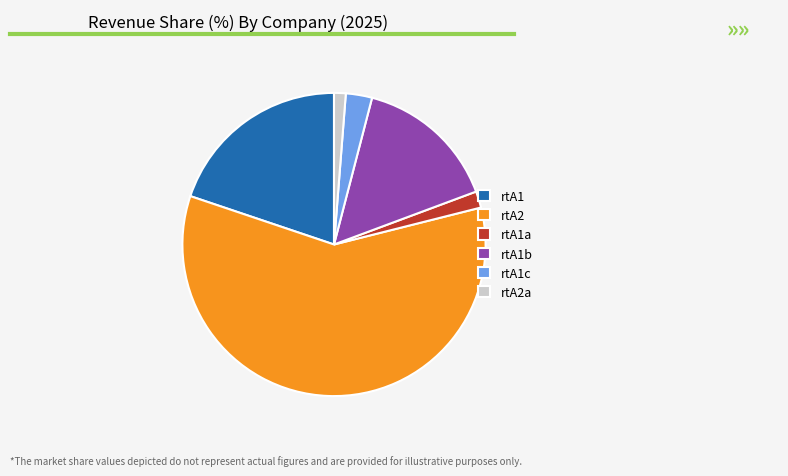

Is rtA2 the majority of the pie?

Yes